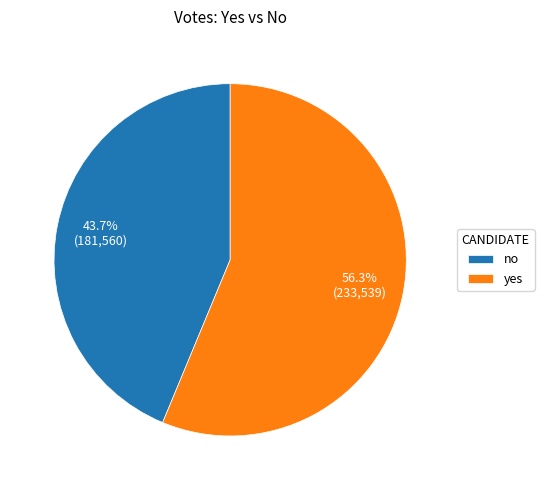

To the nearest percent, what portion does yes represent?

56%